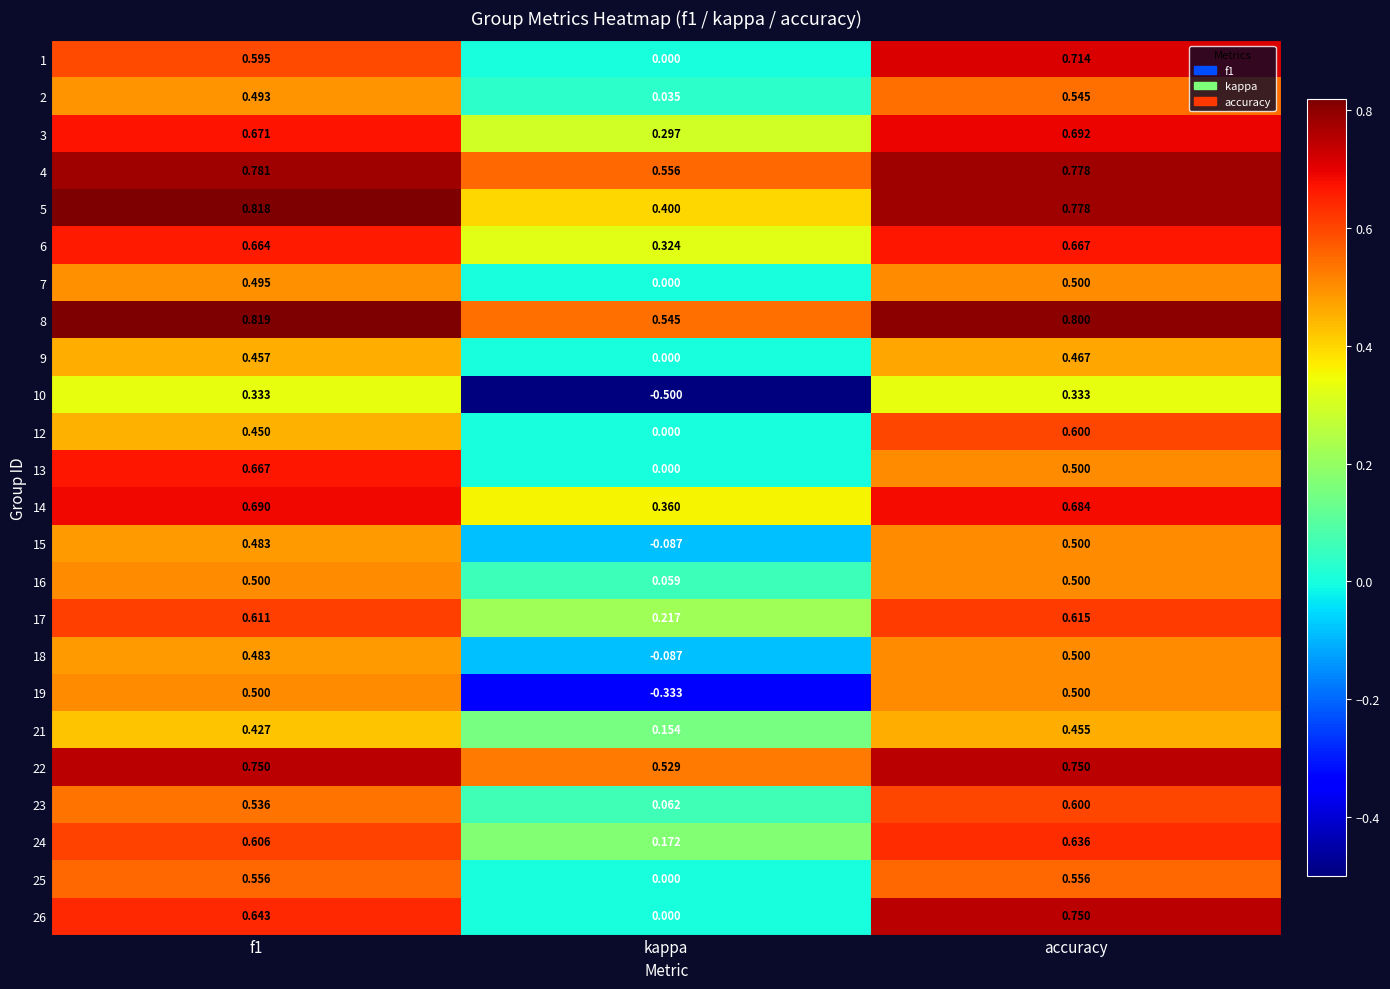

What is the minimum value shown in the chart?

-0.5